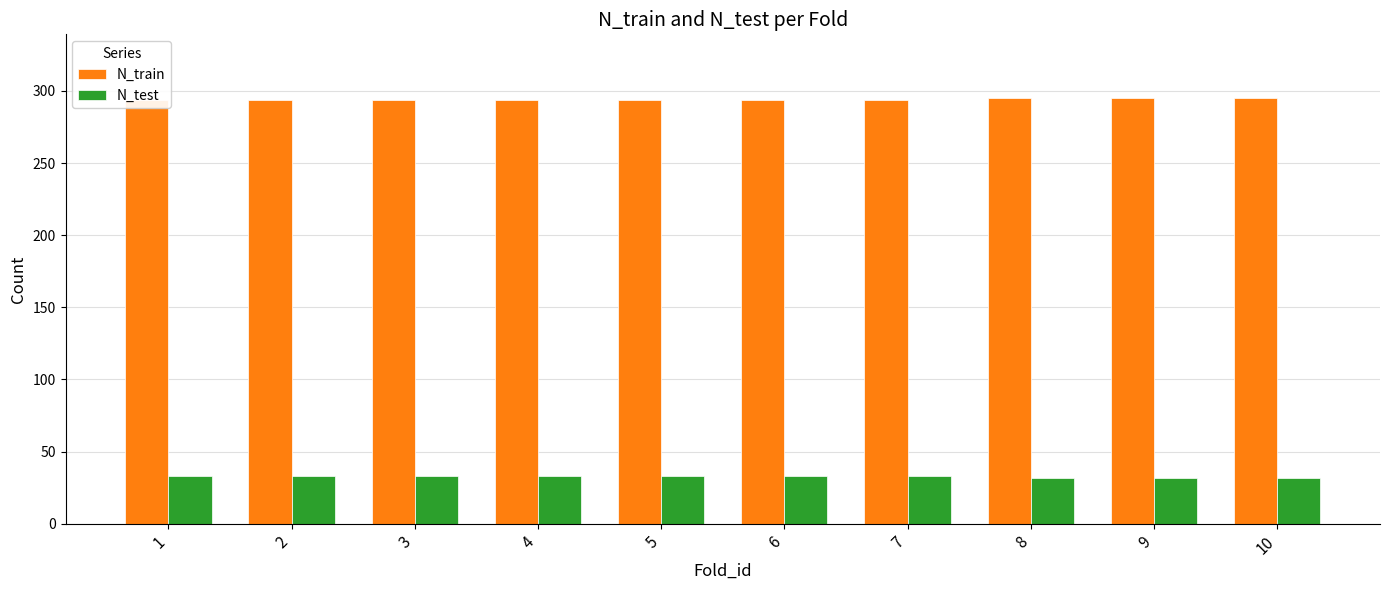

Reading left to right, what are all the values shown in this chart?

N_train: 294	294	294	294	294	294	294	295	295	295
N_test: 33	33	33	33	33	33	33	32	32	32